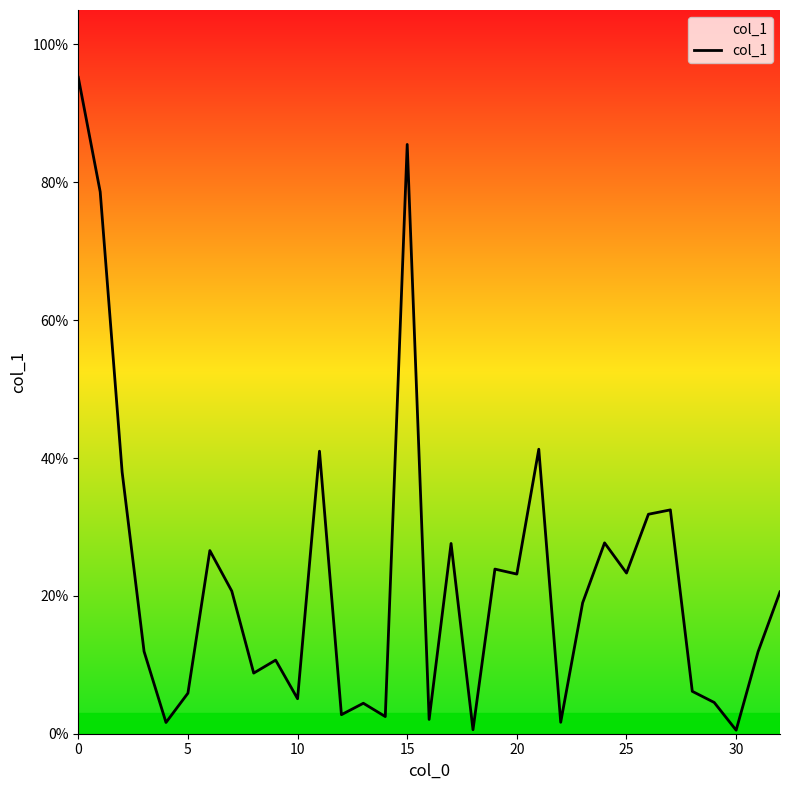

True or false: the data has more than 2 interior local peaks.

True